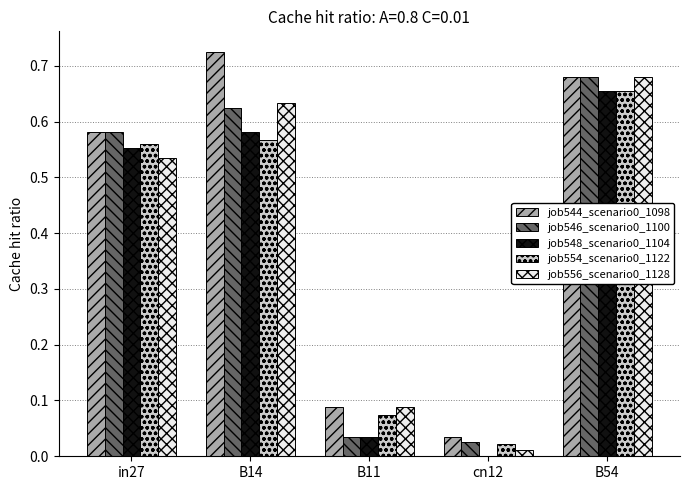

What is the sum of the job548_scenario0_1104 values at in27 and B54?

1.2